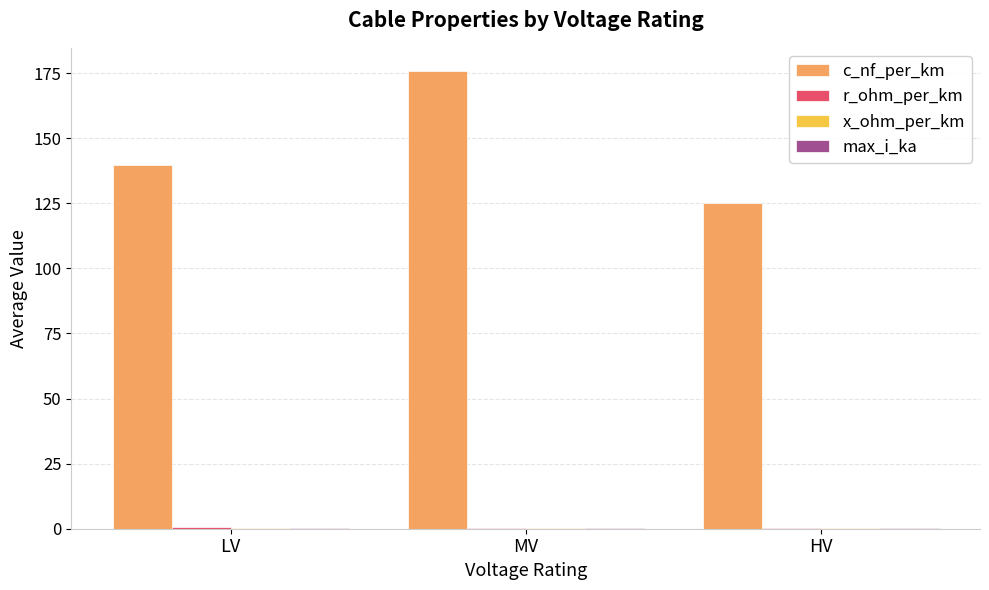

The c_nf_per_km series shows 139.6 at LV. True or false?

True